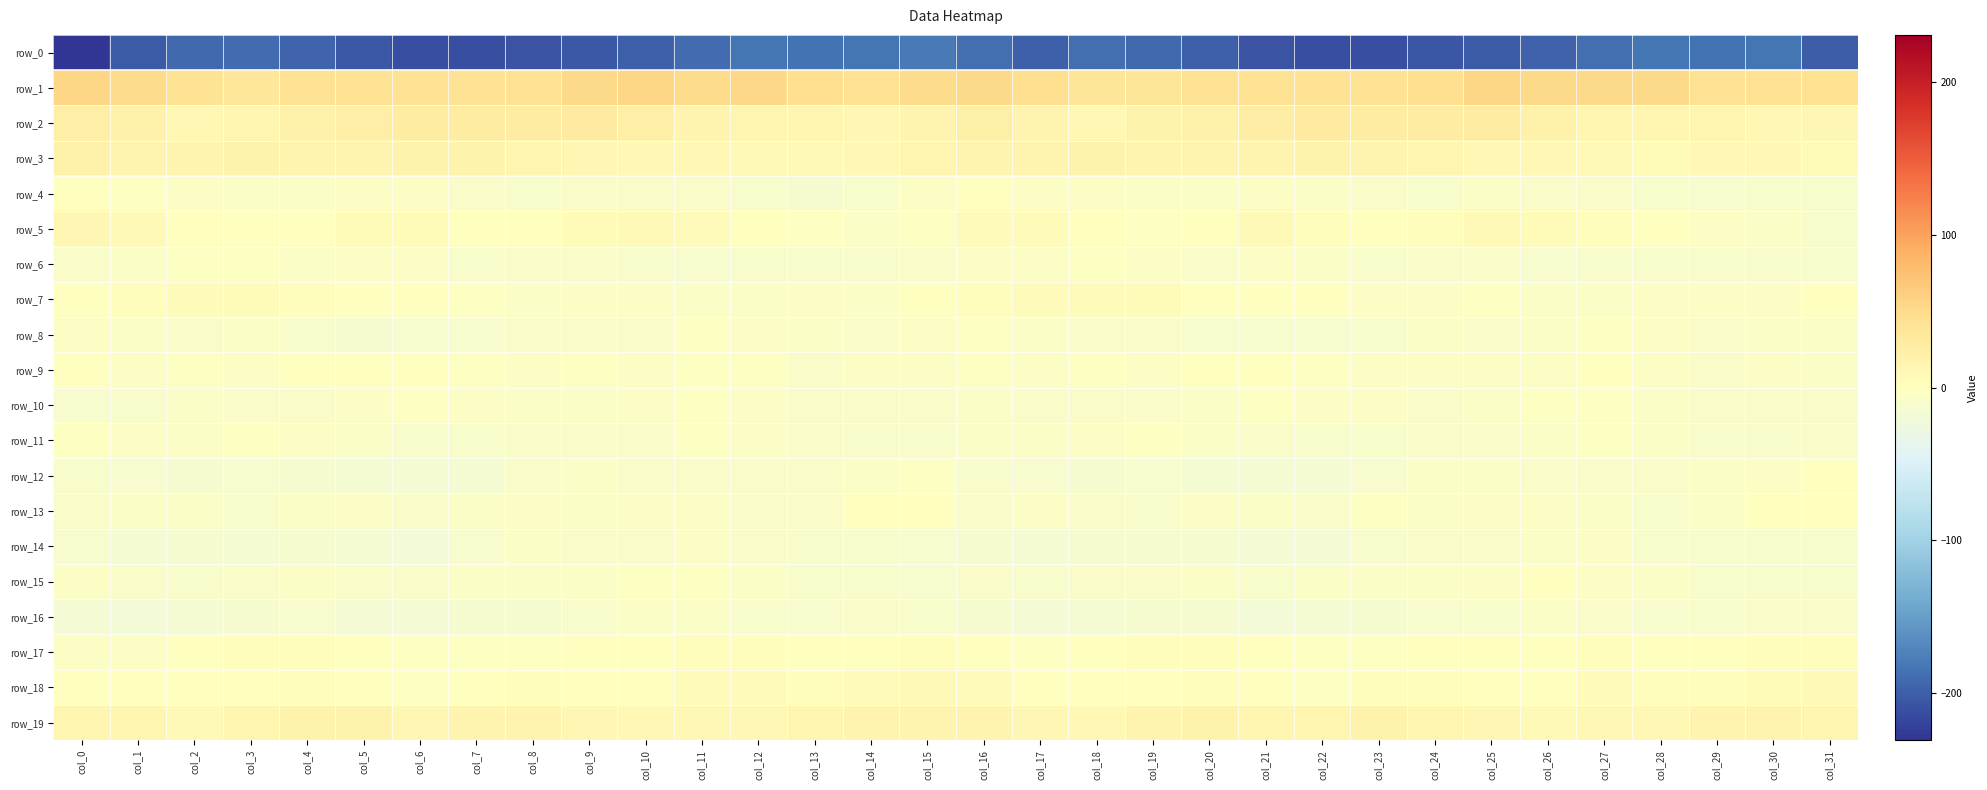

At which category does the chart reach its peak across all series?

col_25